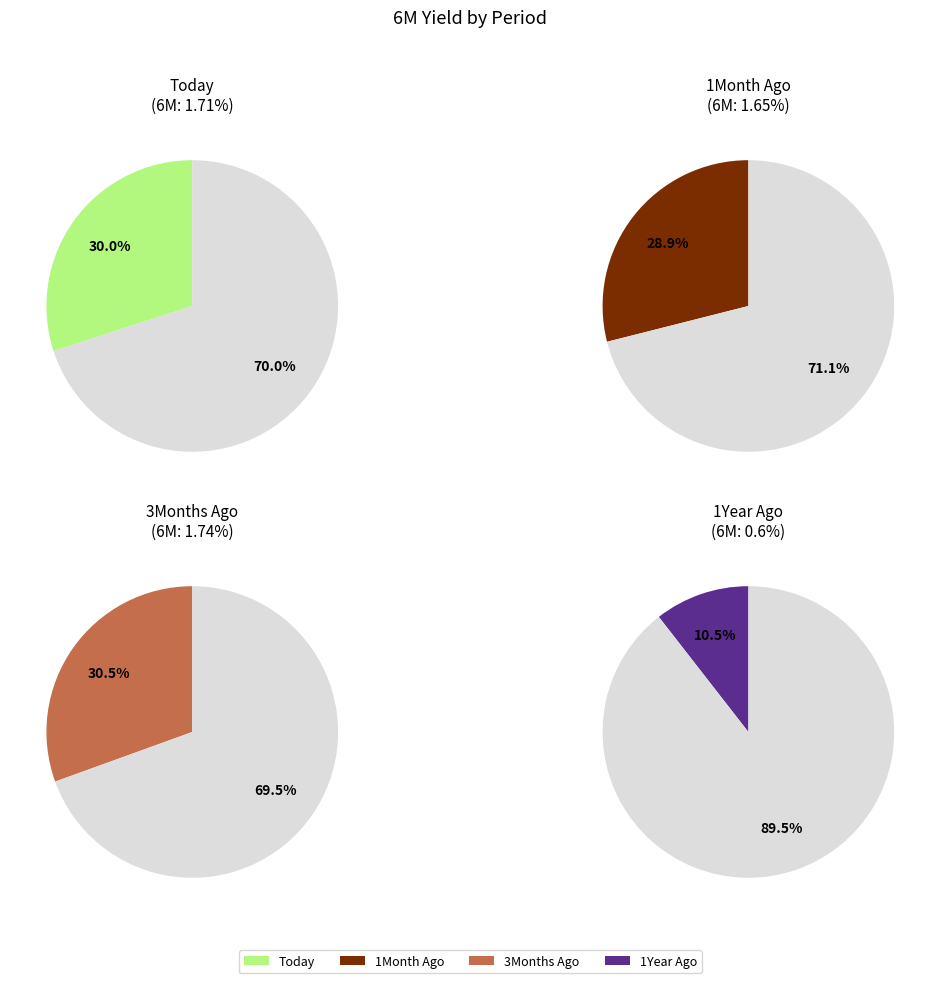

Does Today represent more than half of the total?

No